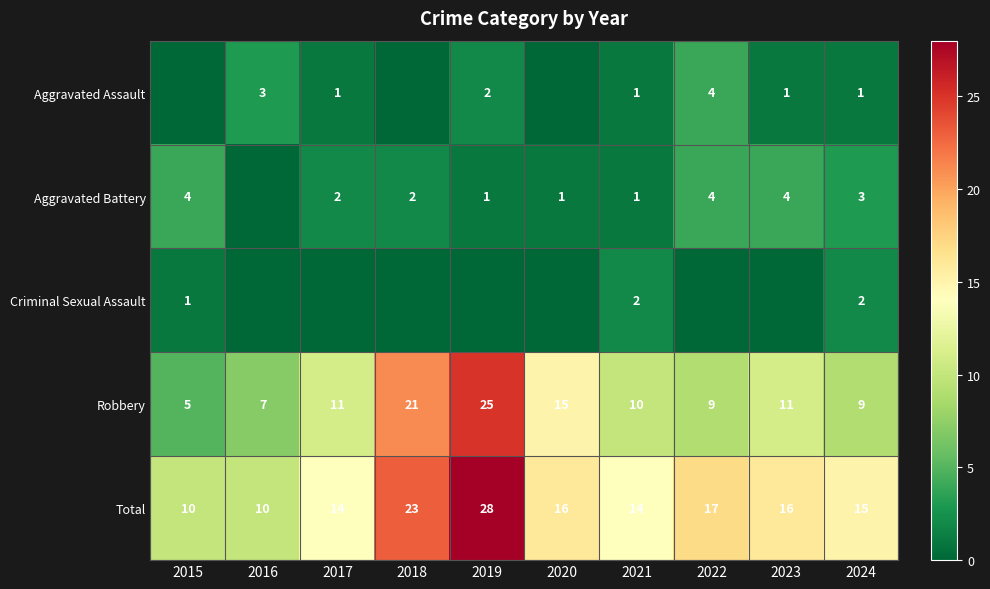

What is the difference between the second highest and minimum values in the Total series?

13